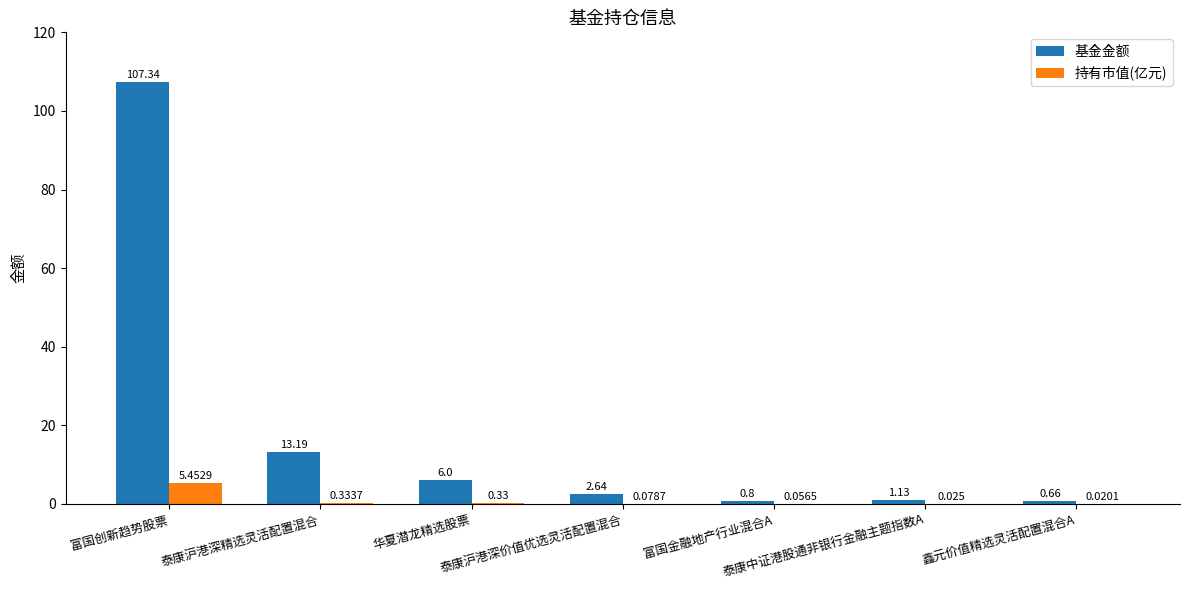

Are the bars grouped side by side (vs. stacked)?

Yes